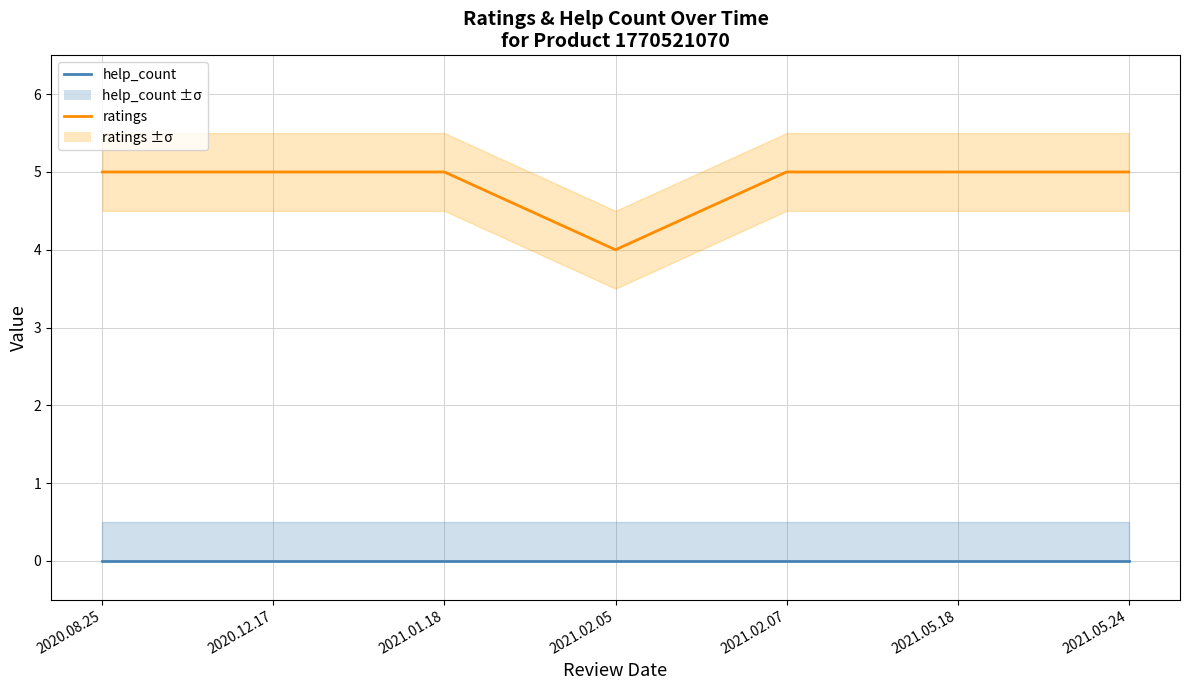

Which series has the largest total across all categories?

ratings